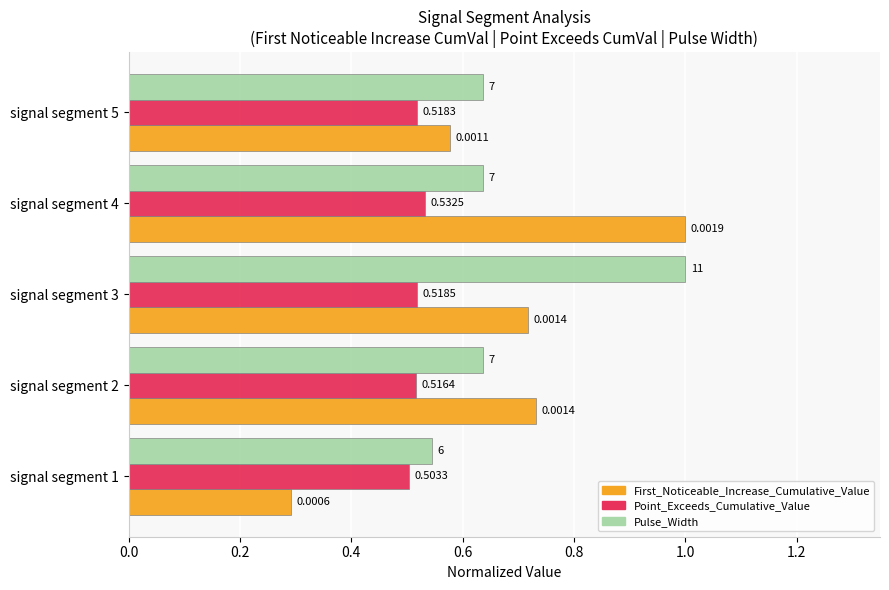

What are all the series names shown in the legend?

First_Noticeable_Increase_Cumulative_Value, Point_Exceeds_Cumulative_Value, Pulse_Width